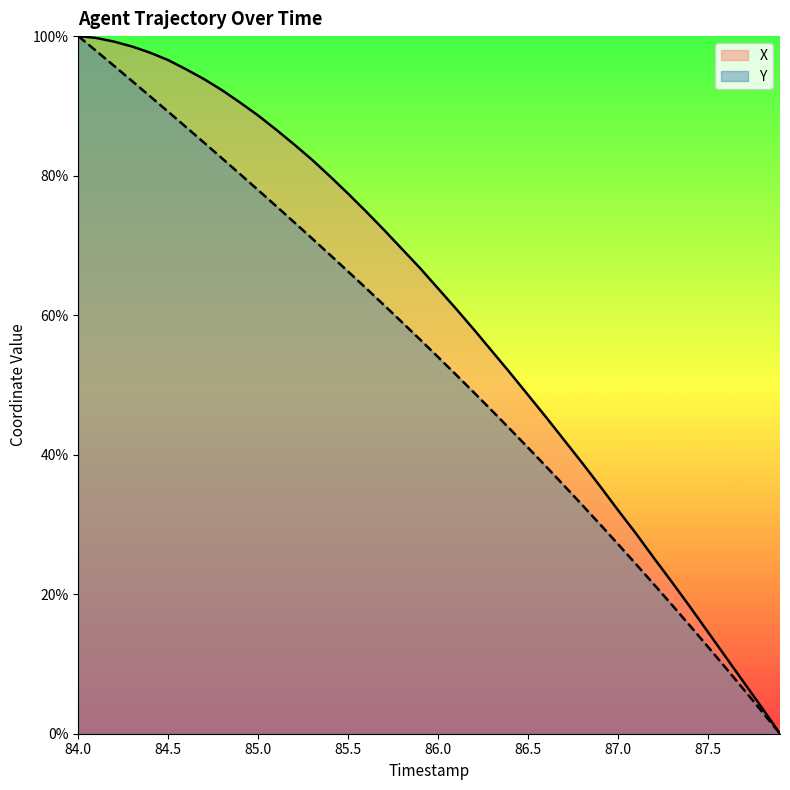

What is the total value across all series at 86.2?

106.8